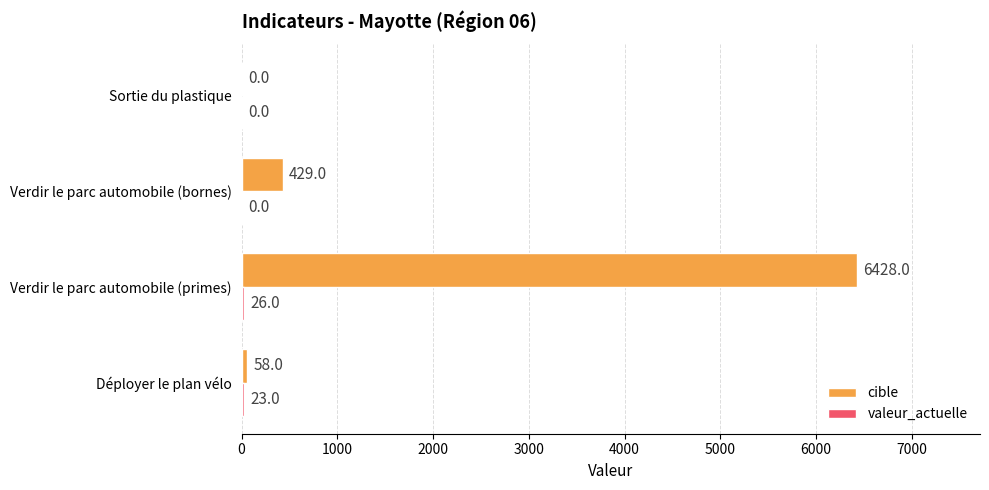

At which category is the sum across all series the highest?

Verdir le parc automobile (primes)